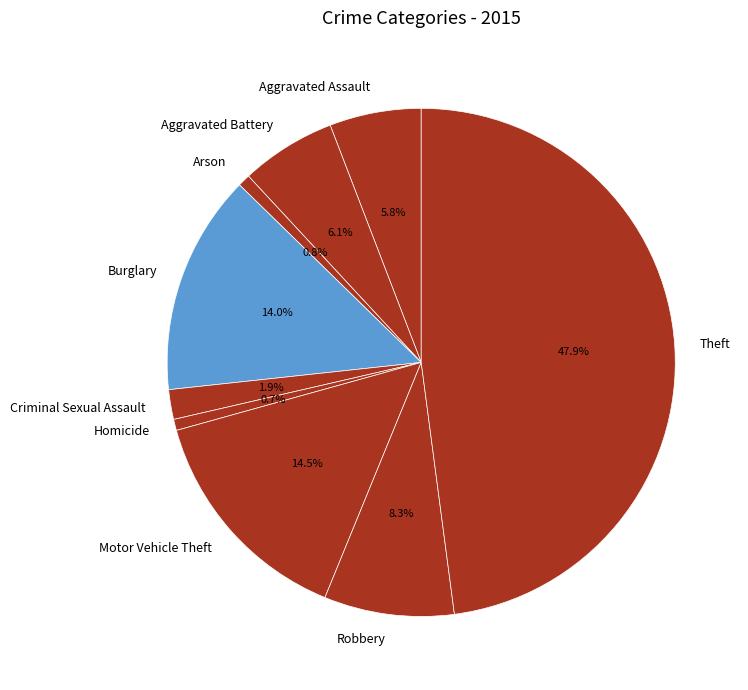

What is the largest slice in the pie chart?

Theft